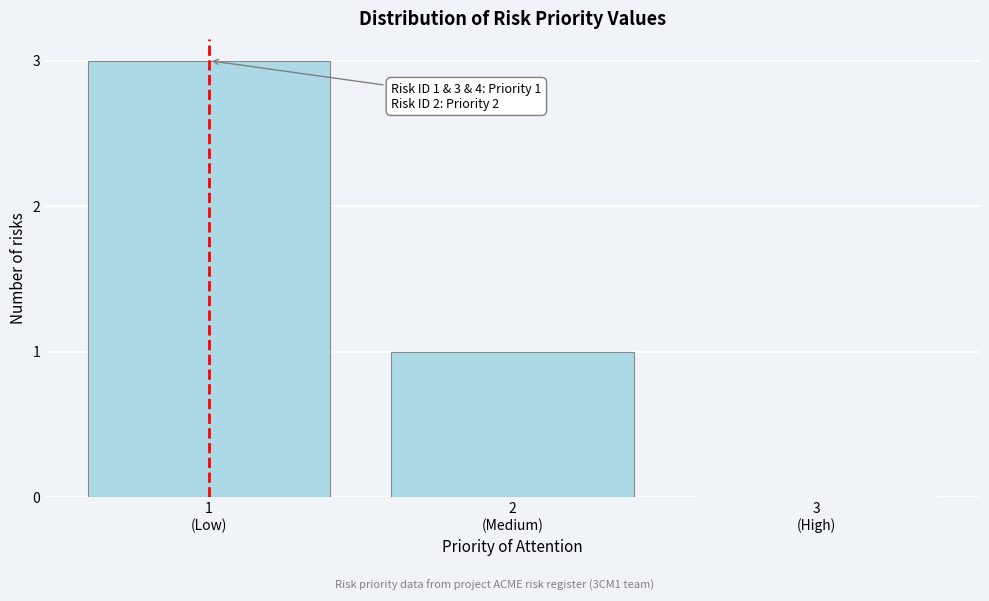

What is the maximum value shown in the chart?

3